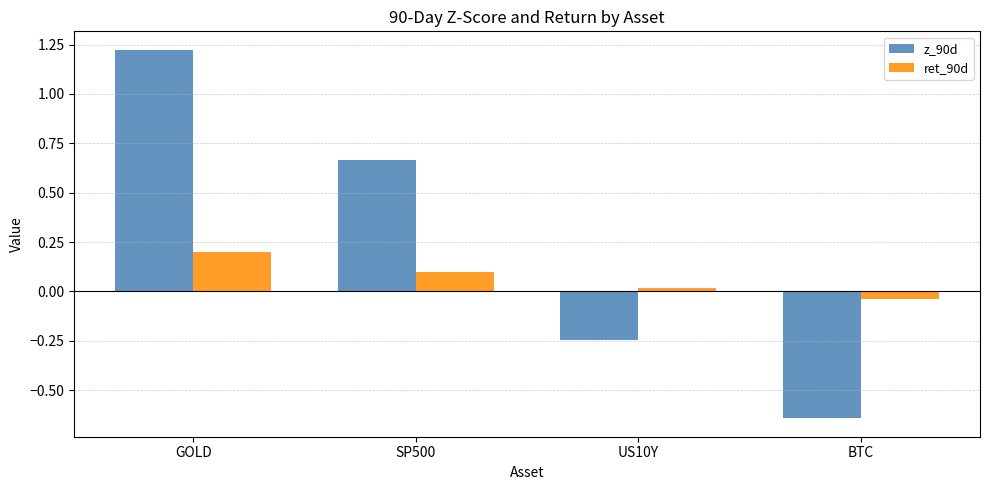

Are the bars horizontal?

No